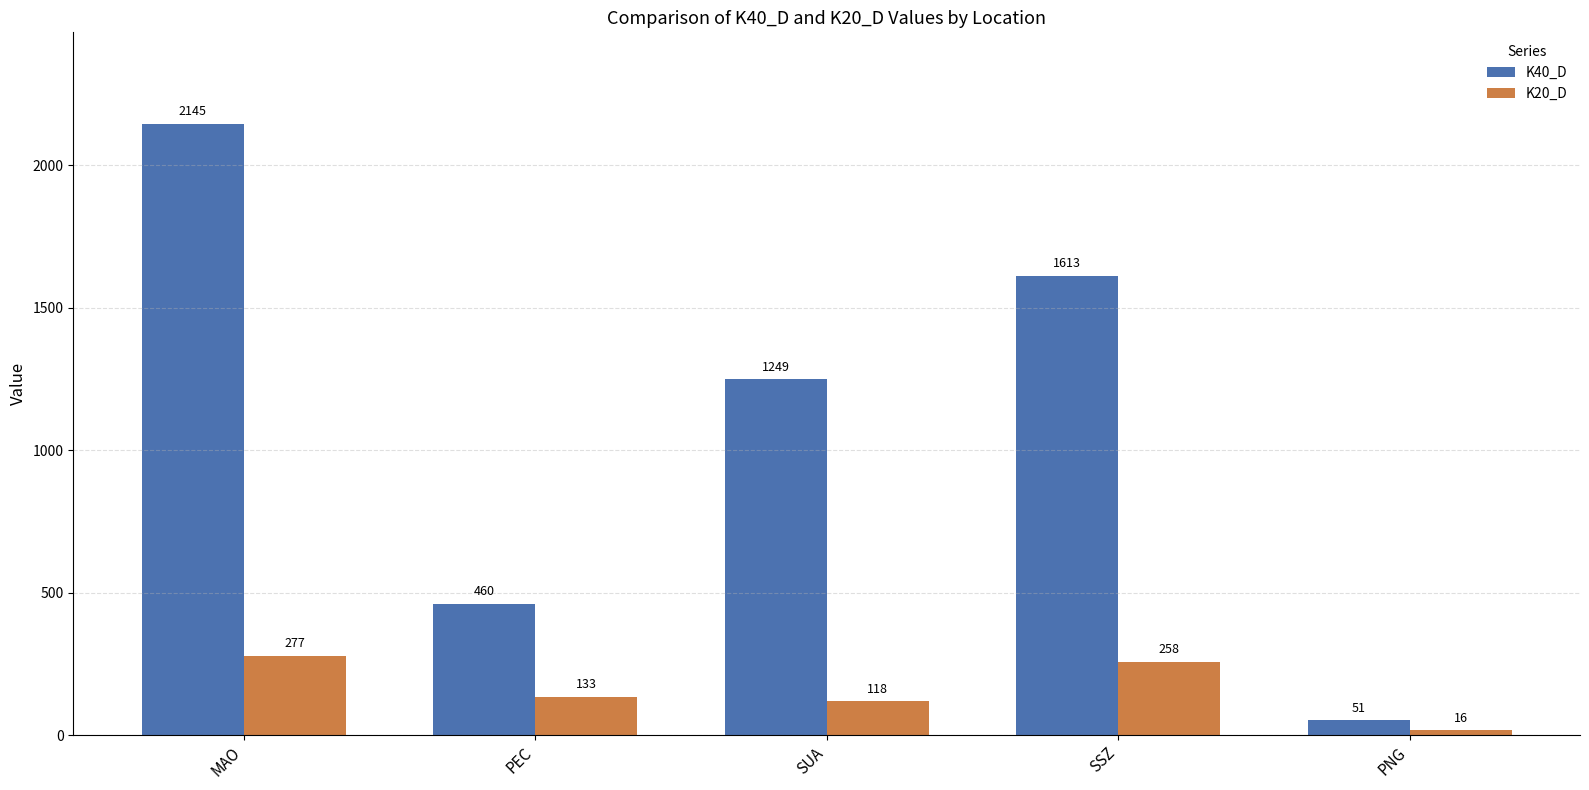

What is the maximum value shown in the chart?

2145